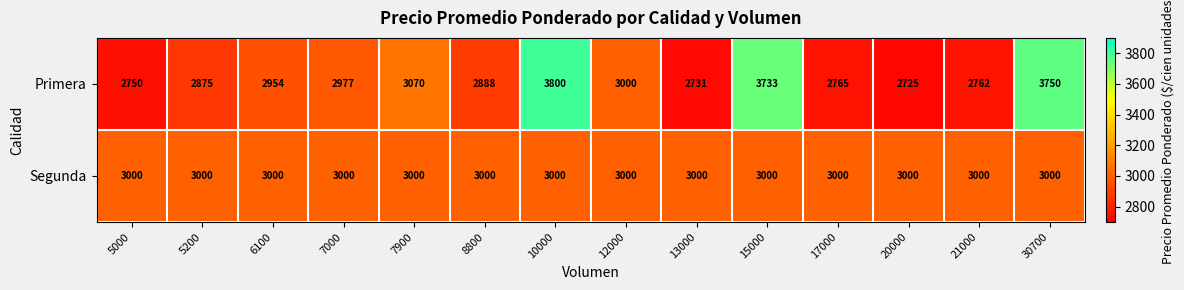

At which label does Primera reach its minimum?

20000